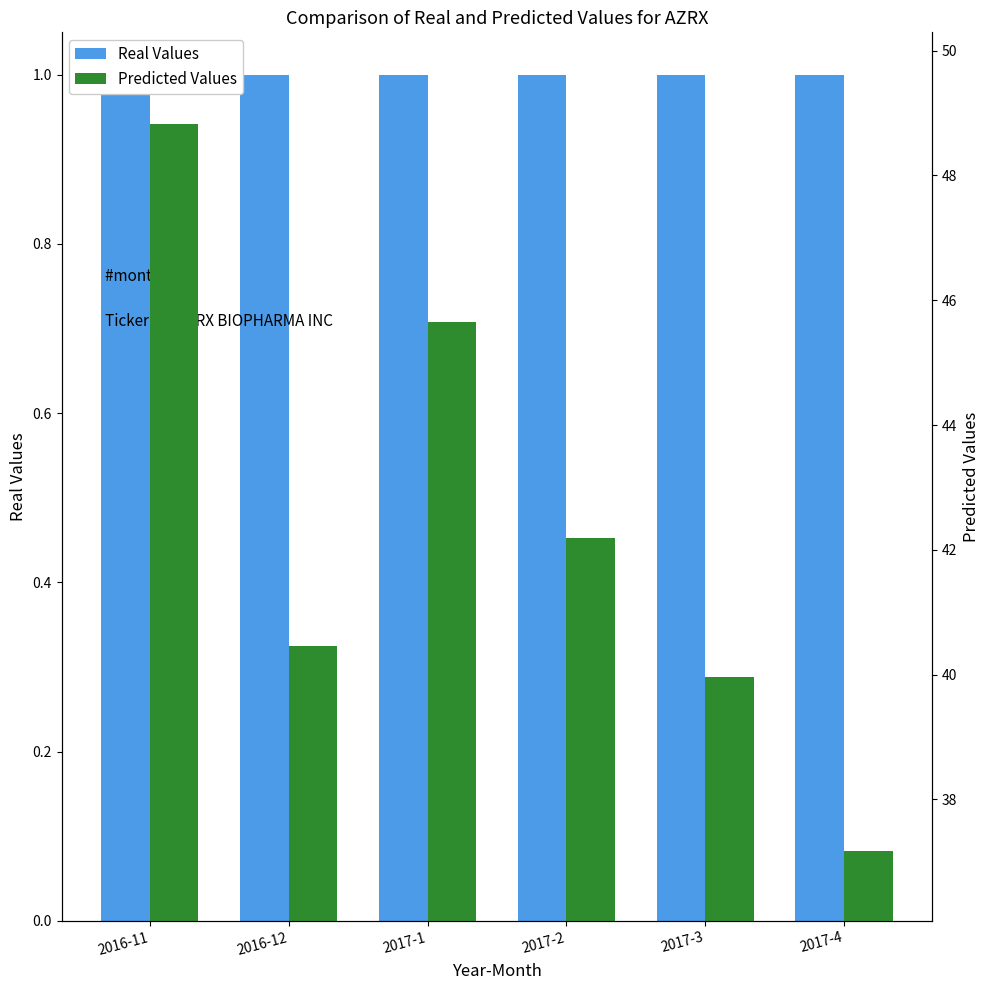

True or false: Real Values has a value of 1.7 at 2017-1.

False